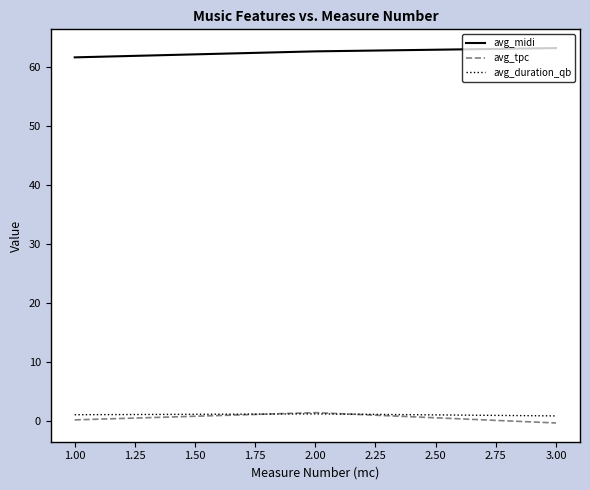

What are all the series names shown in the legend?

avg_midi, avg_tpc, avg_duration_qb